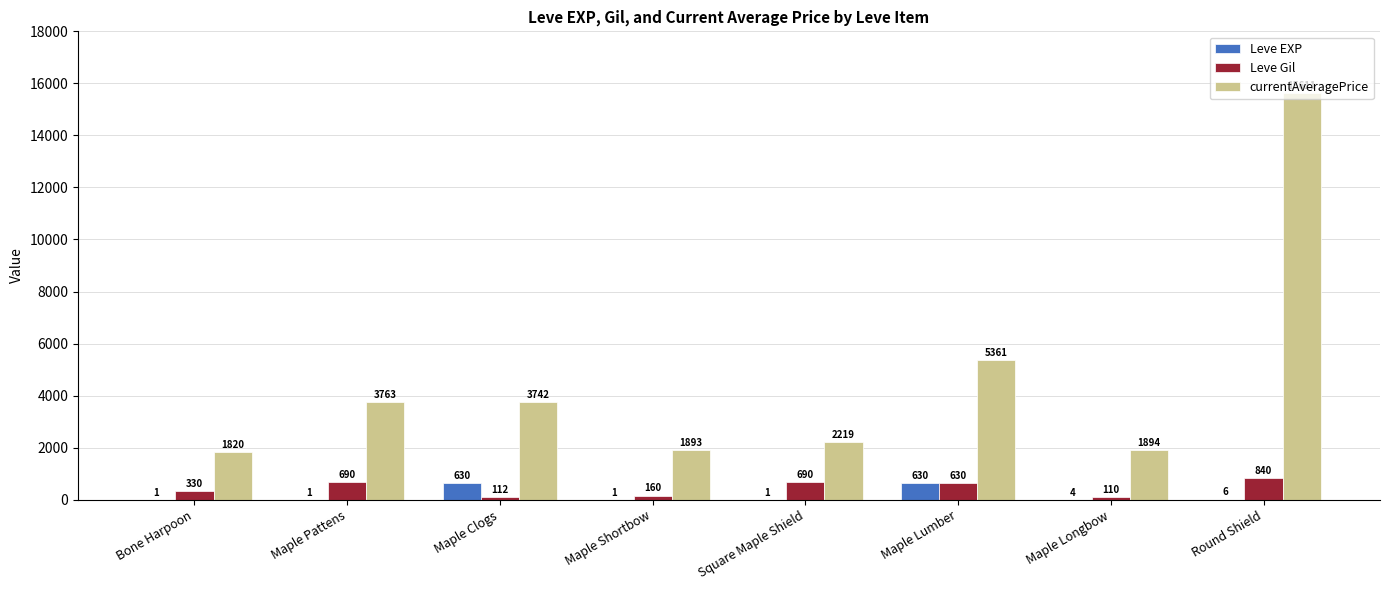

What are all the series names shown in the legend?

Leve EXP, Leve Gil, currentAveragePrice